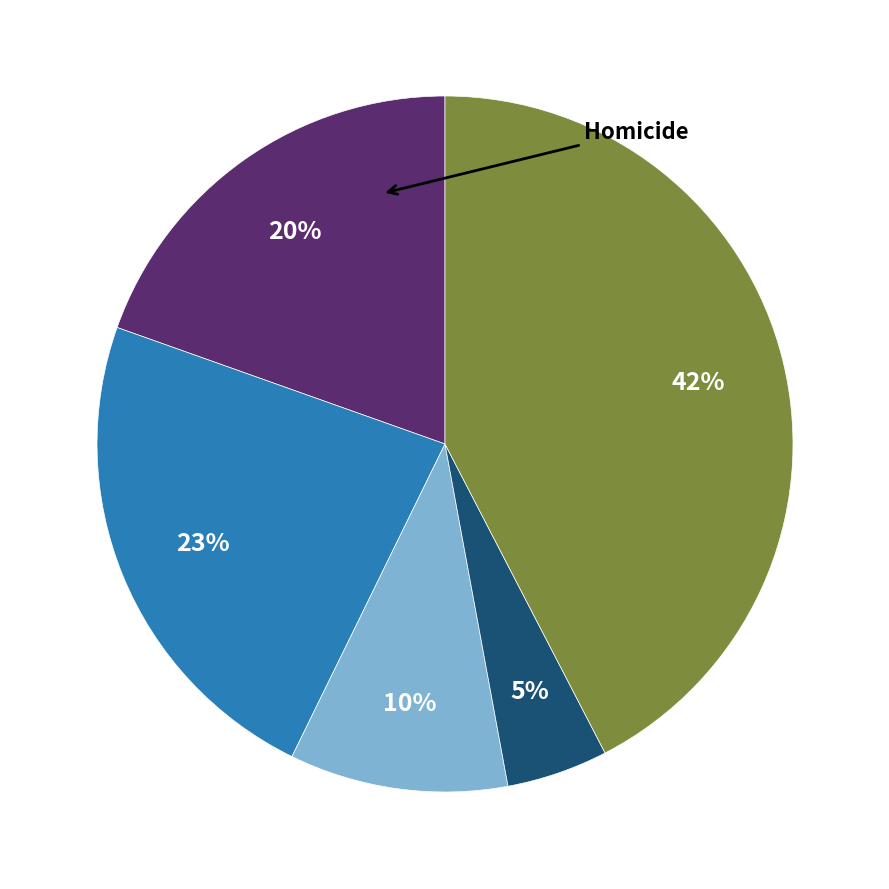

Is there any slice that represents more than half of the pie?

No